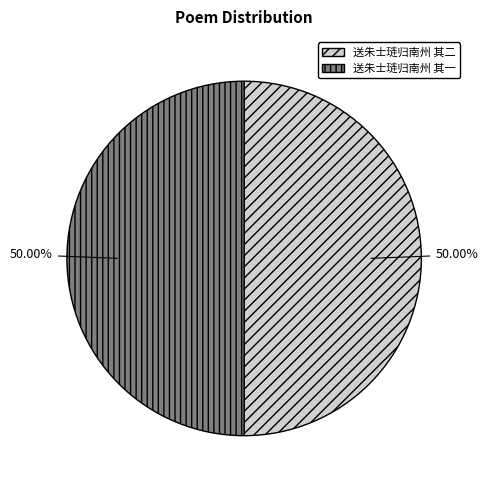

Approximately how many times larger is the value at 送朱士琏归南州 其一 compared to 送朱士琏归南州 其二?

1.0